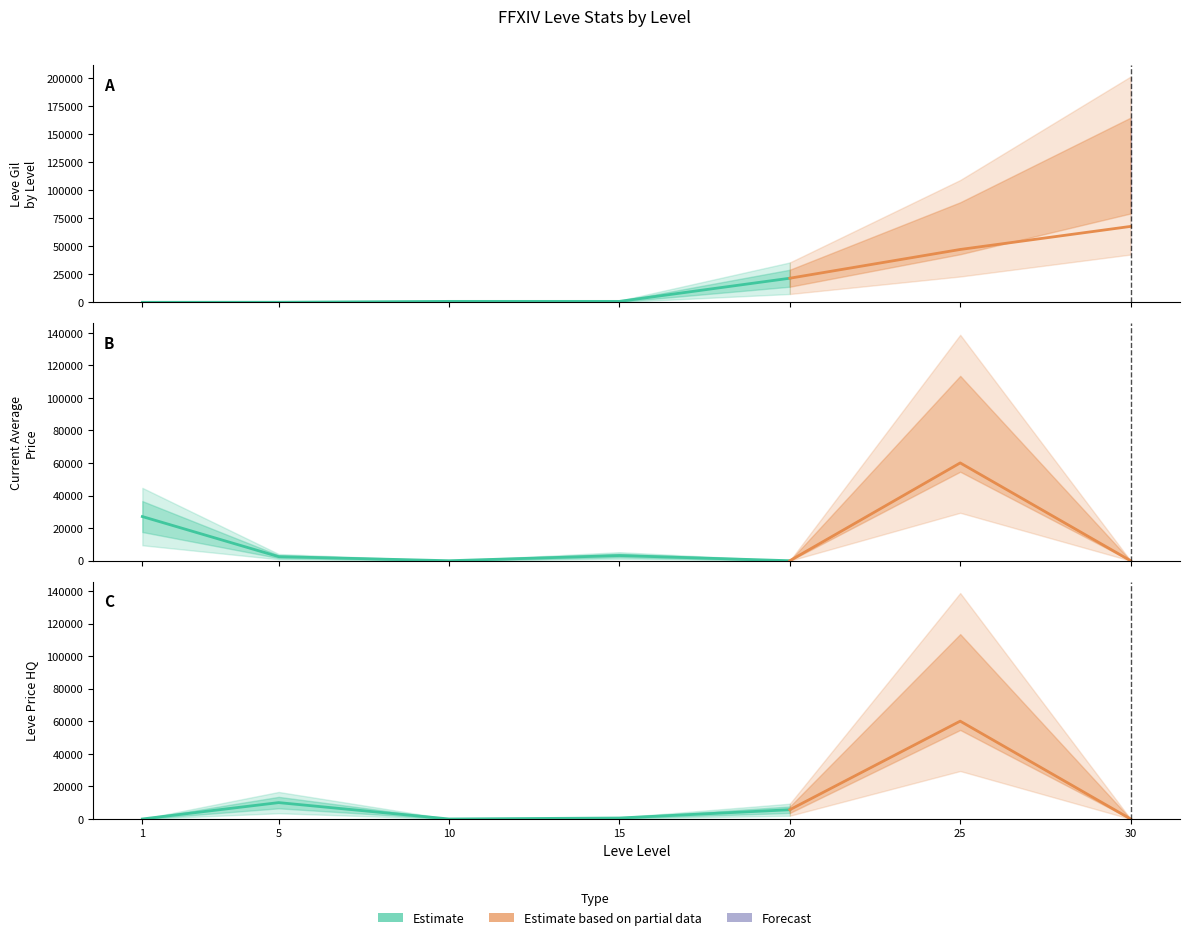

True or false: LevePriceHQ has more than 1 points higher than both neighbors.

True